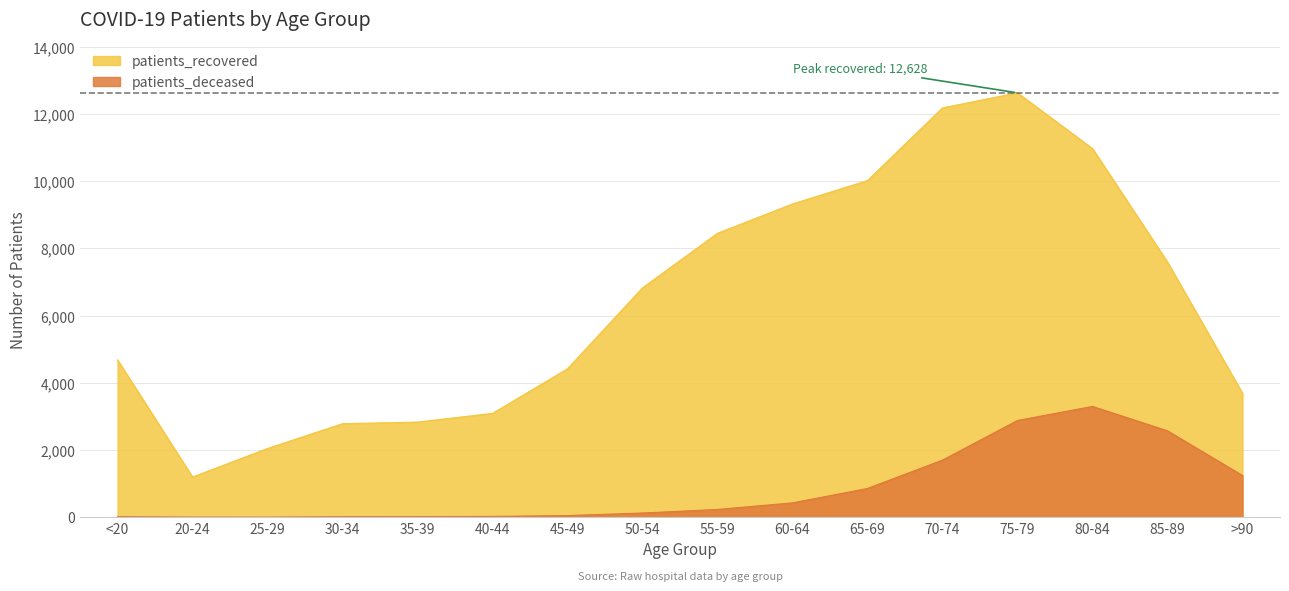

Between 50-54 and 25-29, which is larger?

50-54